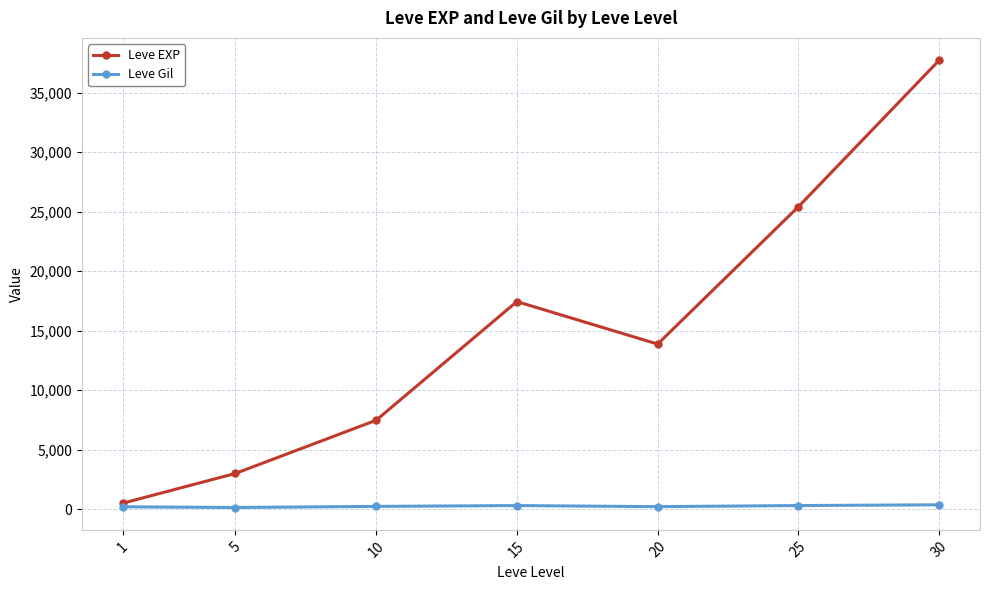

Rank the series by their average value, from lowest to highest.

Leve Gil, Leve EXP